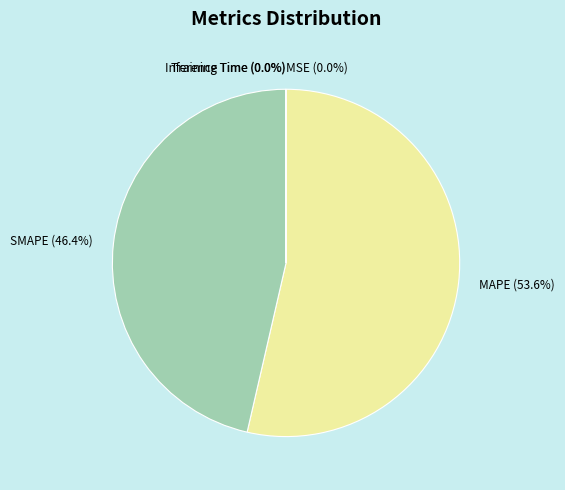

What is the largest slice in the pie chart?

MAPE